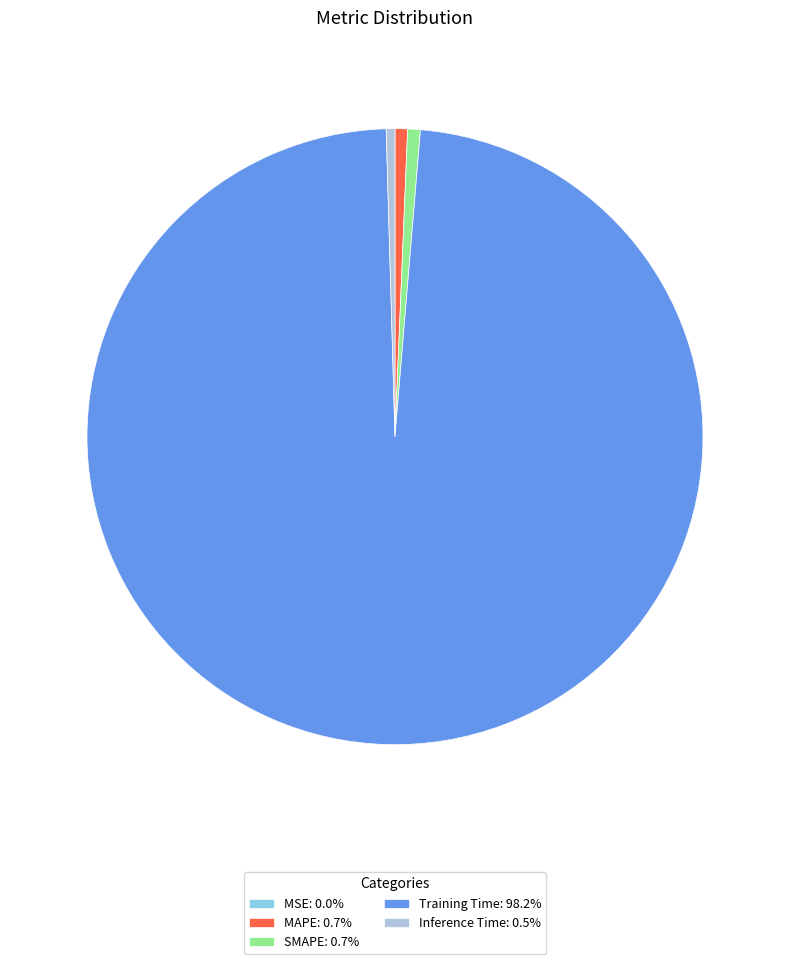

Is Training Time: 98.2% the majority of the pie?

Yes